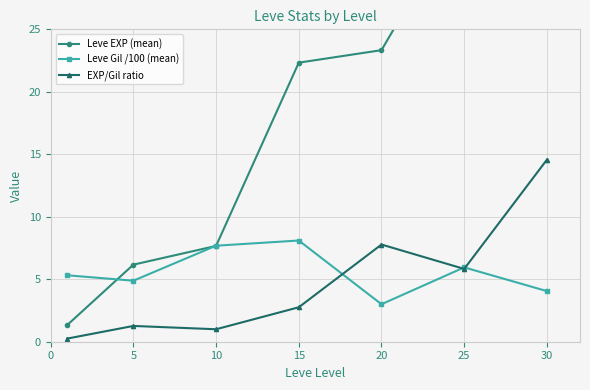

Which has a higher value, 30 or 25?

30